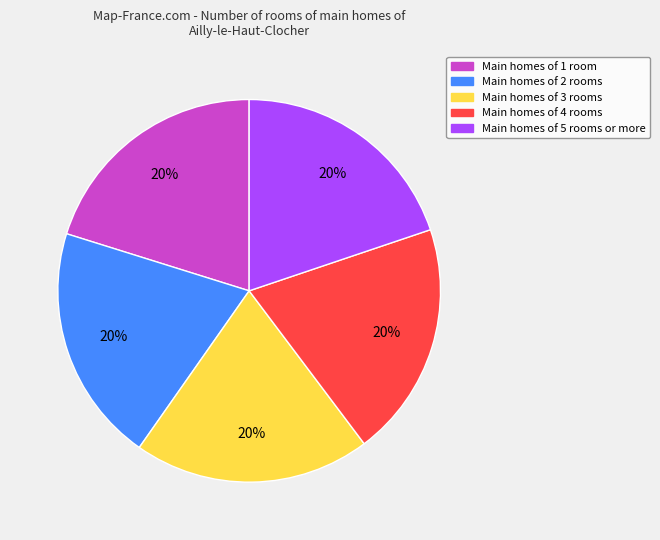

How many slices are in this pie chart?

5